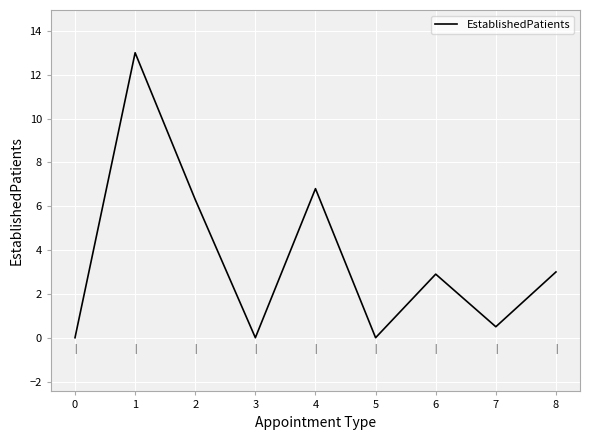

True or false: the data shows -9.0 at 3.

False